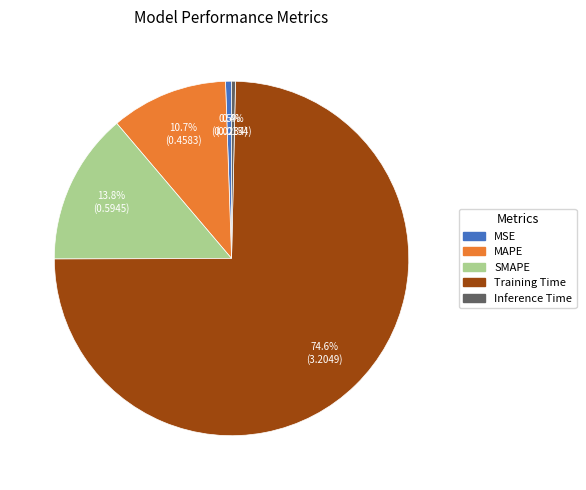

Which category has the biggest portion of the pie?

Training Time